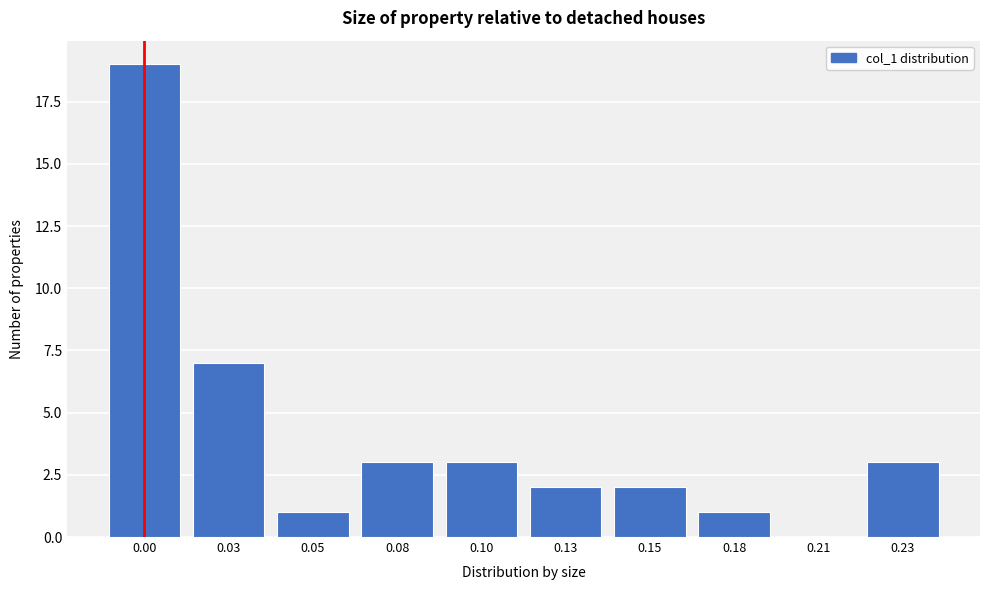

Reading left to right, transcribe all the data shown in this chart.

0.00=19	0.03=7	0.05=1	0.08=3	0.10=3	0.13=2	0.15=2	0.18=1	0.21=0	0.23=3